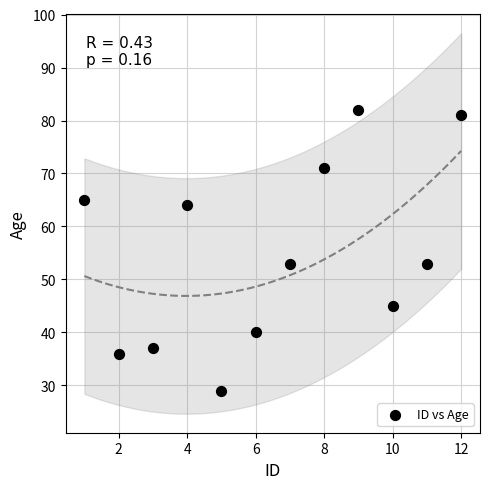

What is the range of Y values (max minus min)?

53